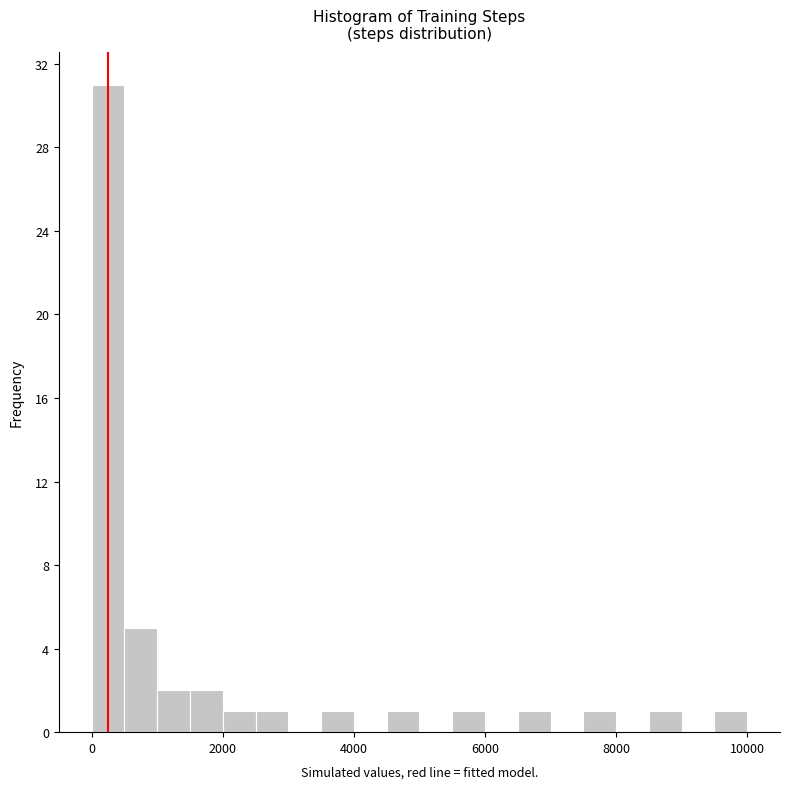

Read against the x-axis, roughly where is the centre of the tallest bar?

200